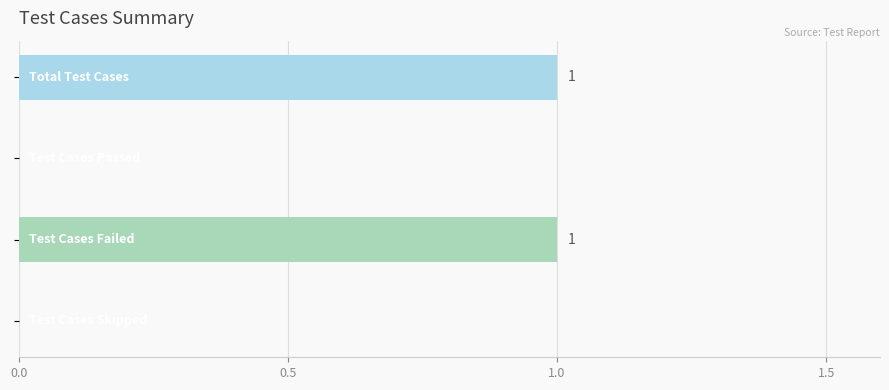

How many values are between 0 and 1?

4